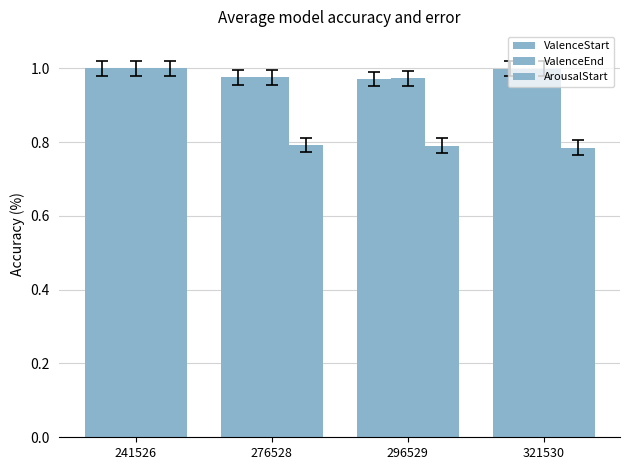

What is the approximate value of ValenceStart at 296529?

1.0